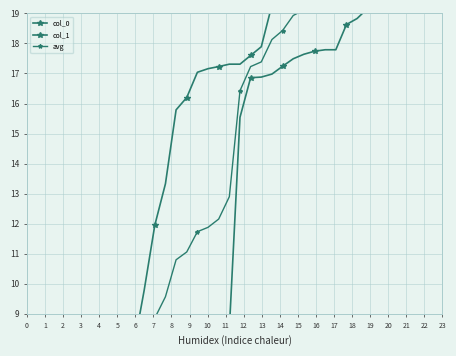

Between 1 and 4, which is larger?

4